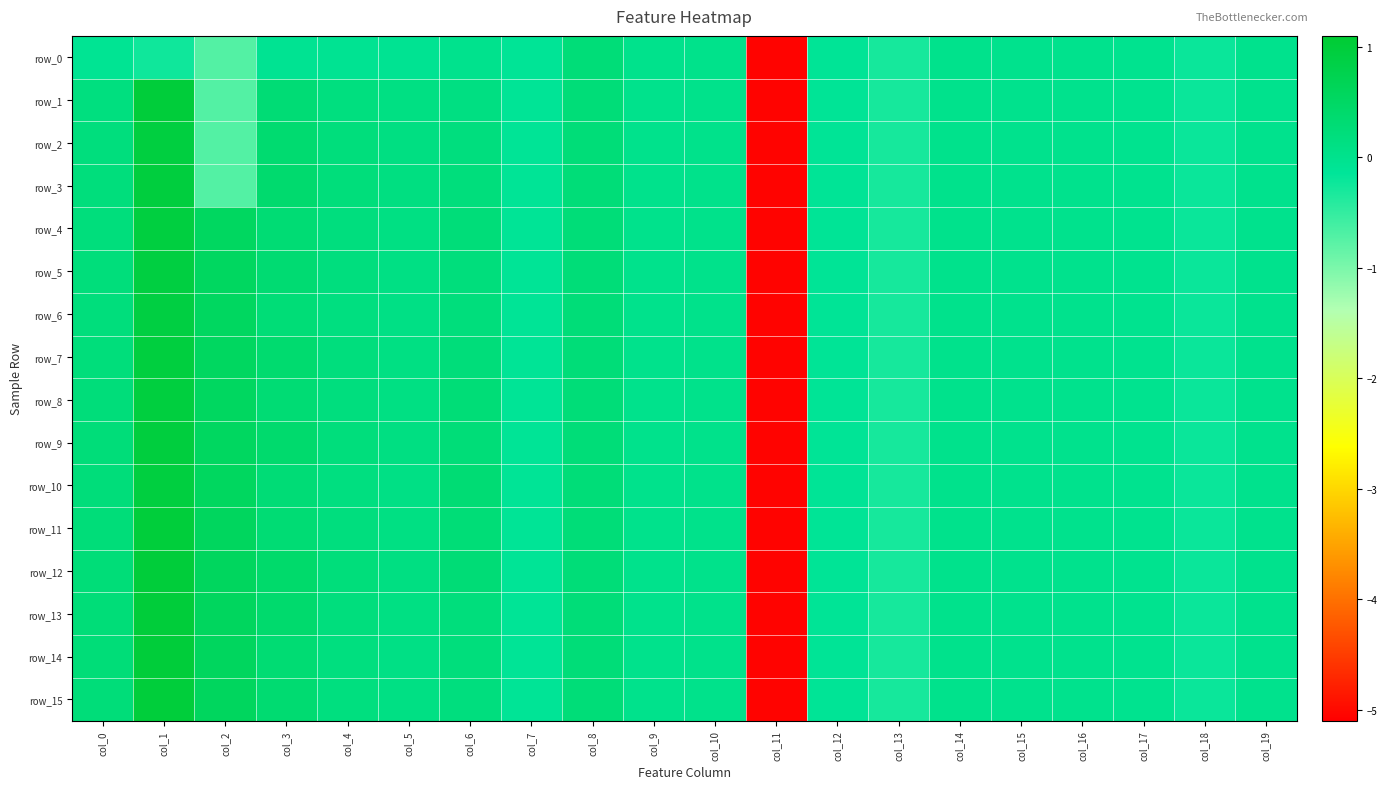

True or false: row_13 has a value of 1.8 at col_1.

False